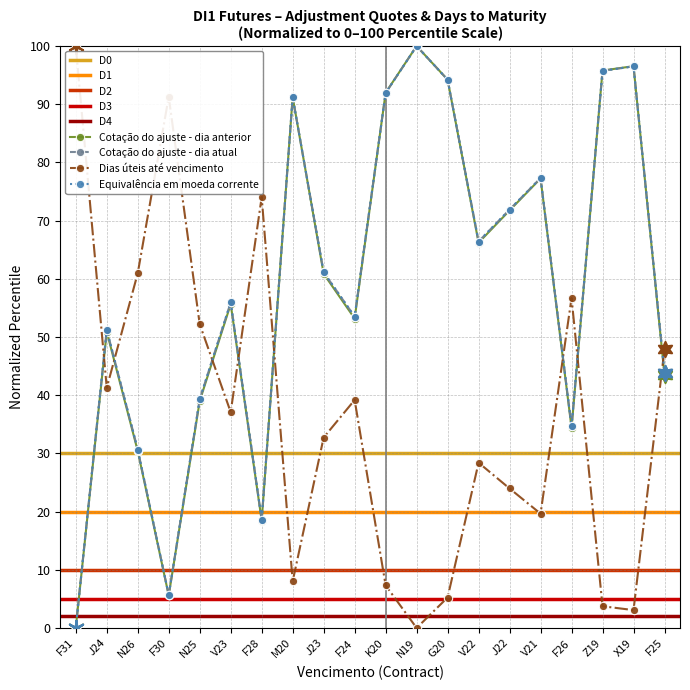

Which series contains the lowest Y value?

Cotação do ajuste - dia anterior